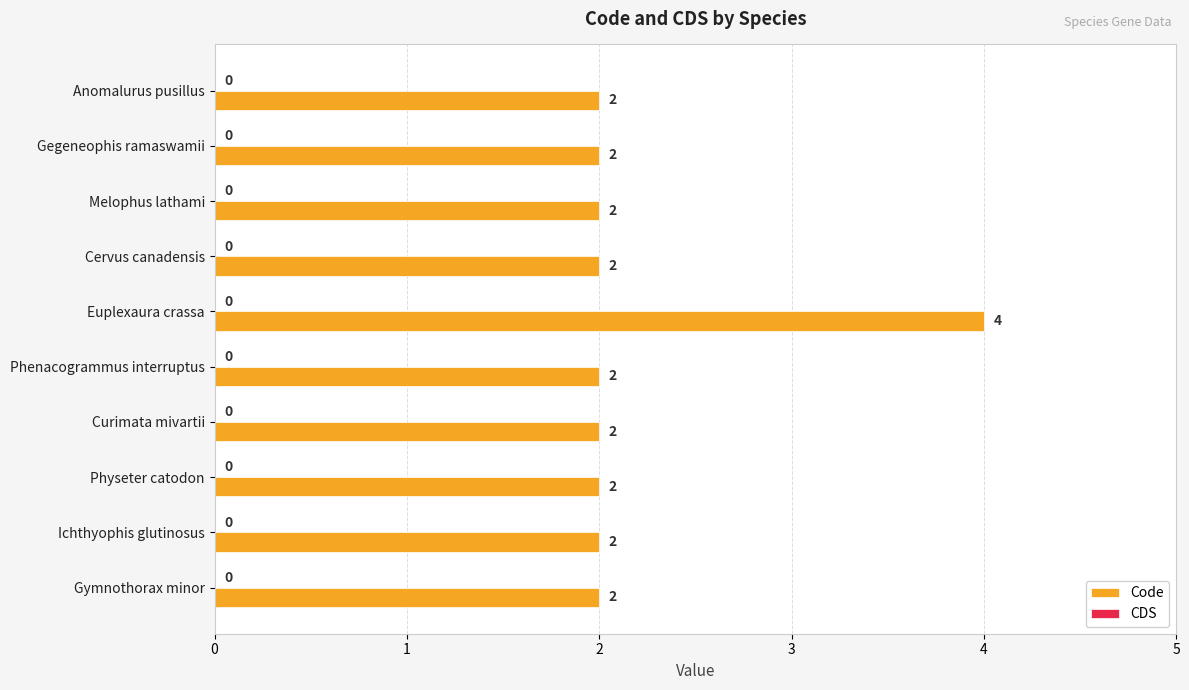

Is it true that the value at Gymnothorax minor is 2?

True